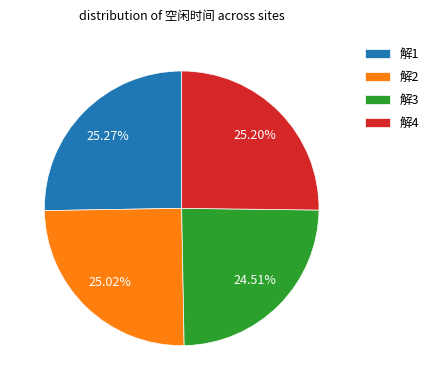

To the nearest percent, what is the average slice percentage?

25%